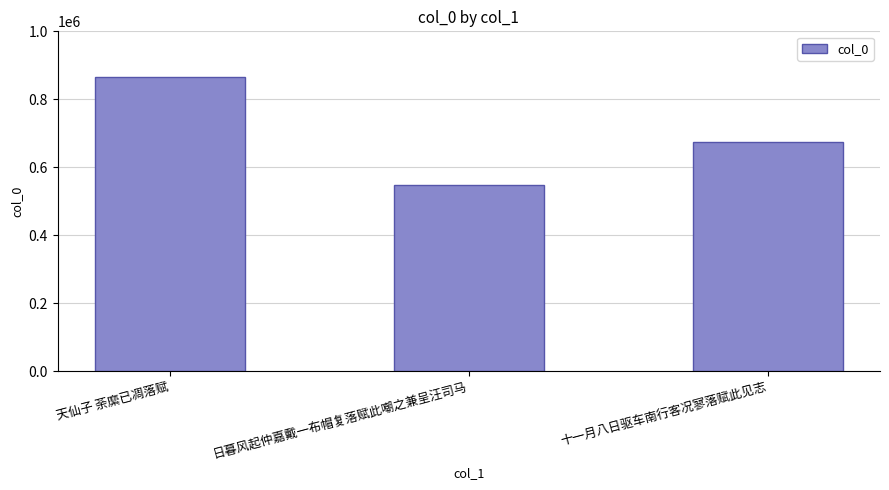

Between 天仙子 荼縻已凋落赋 and 十一月八日驱车南行客况寥落赋此见志, which is larger?

天仙子 荼縻已凋落赋